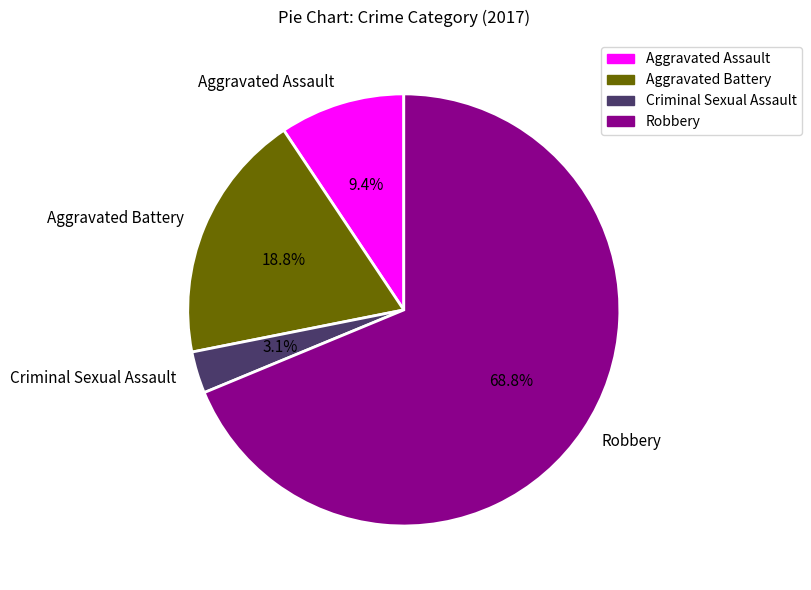

Which slice is the largest?

Robbery